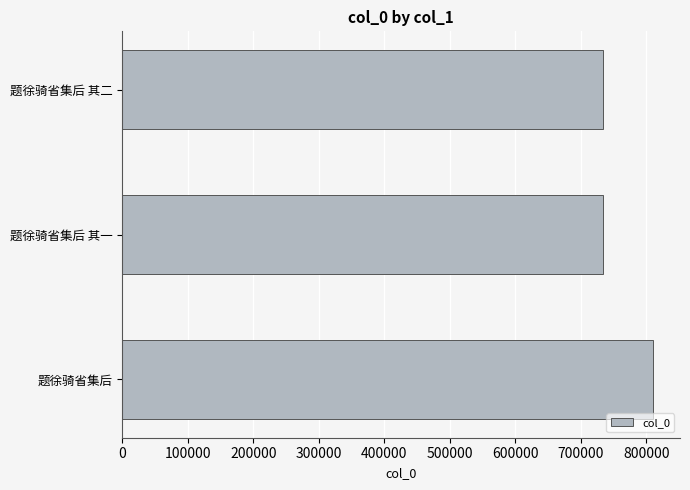

Are the bars horizontal?

Yes